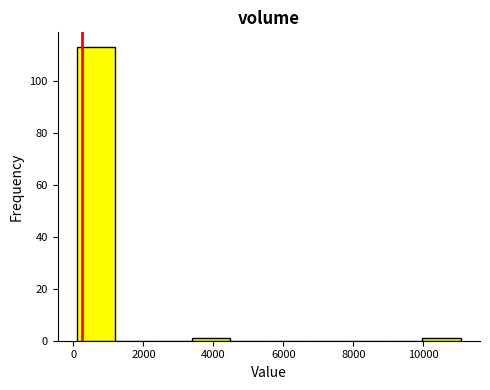

What is the height of the bar covering 200 to 1200 on the x-axis? Neither the bar edges nor the heights are printed on the chart, so give them approximately, as read against the axes.

114